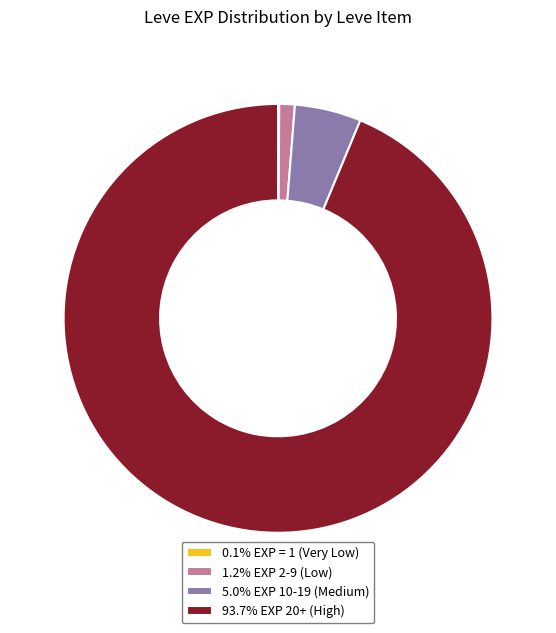

Is the sum of 5.0% EXP 10-19 (Medium) and 93.7% EXP 20+ (High) greater than half?

Yes